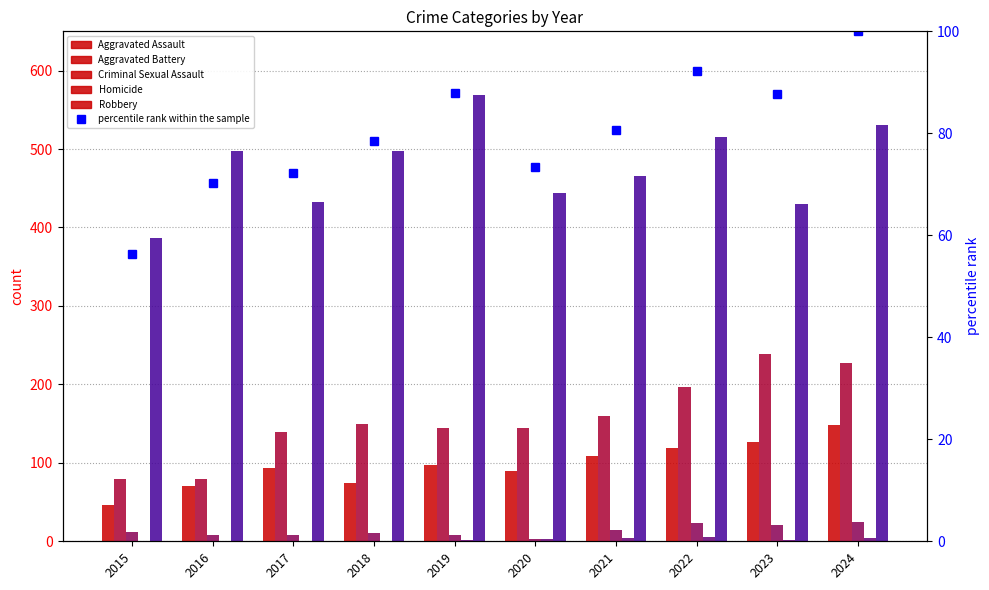

Are the bars grouped side by side (vs. stacked)?

Yes